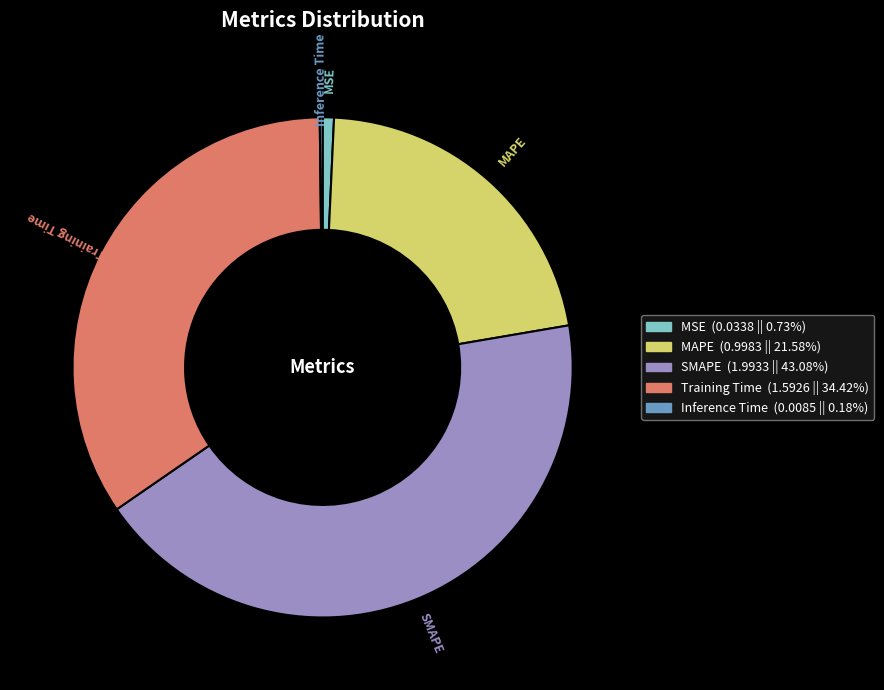

Is the sum of MSE and Training Time greater than half?

No